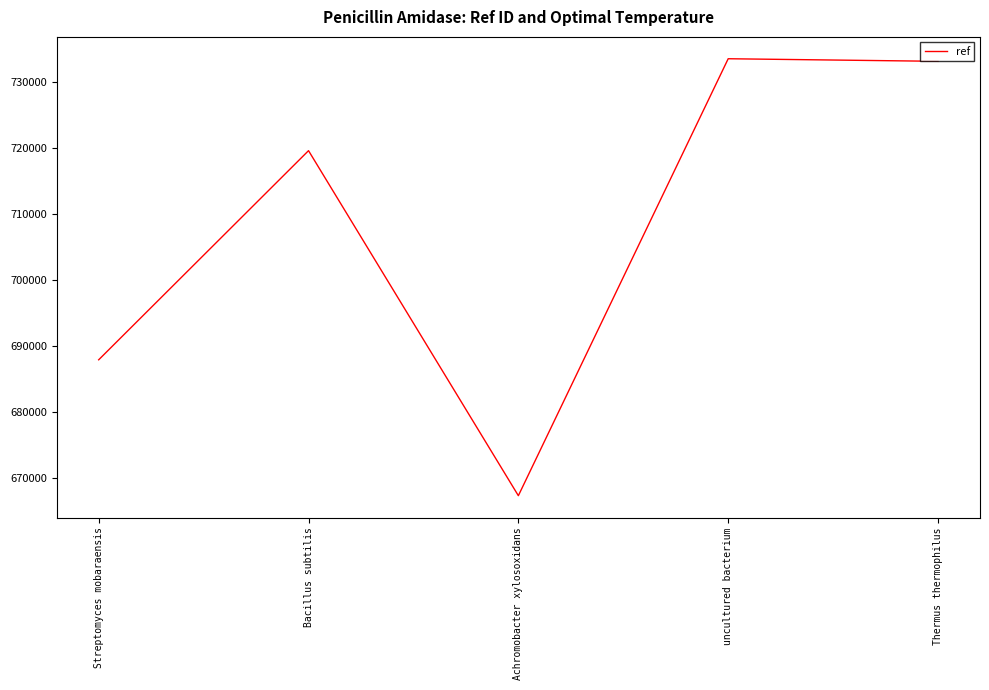

True or false: the data shows 328887 at uncultured bacterium.

False